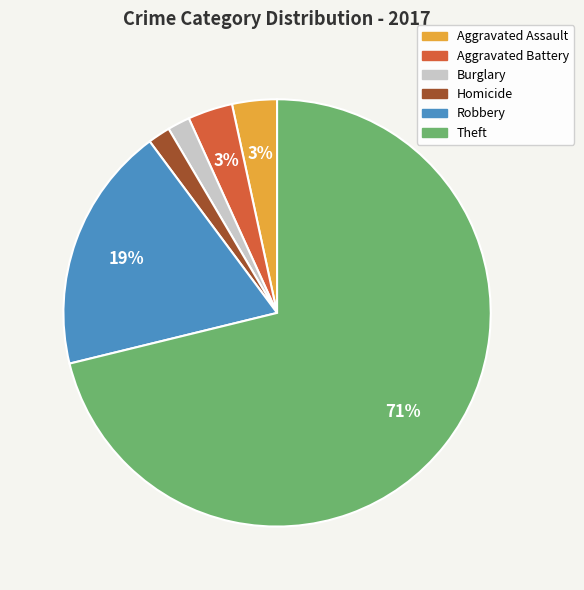

Is there a majority slice in this chart?

Yes